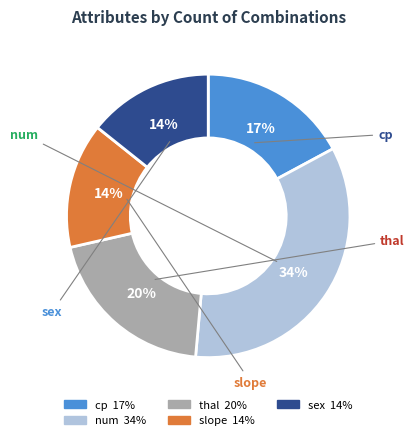

To the nearest percent, what percentage of the pie is thal?

20%